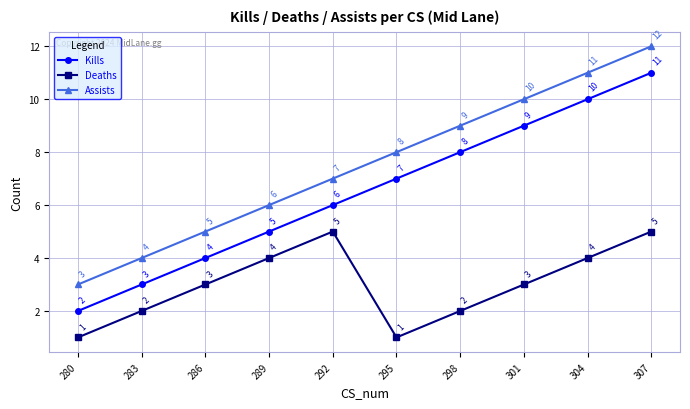

Count the number of categories in the chart.

10